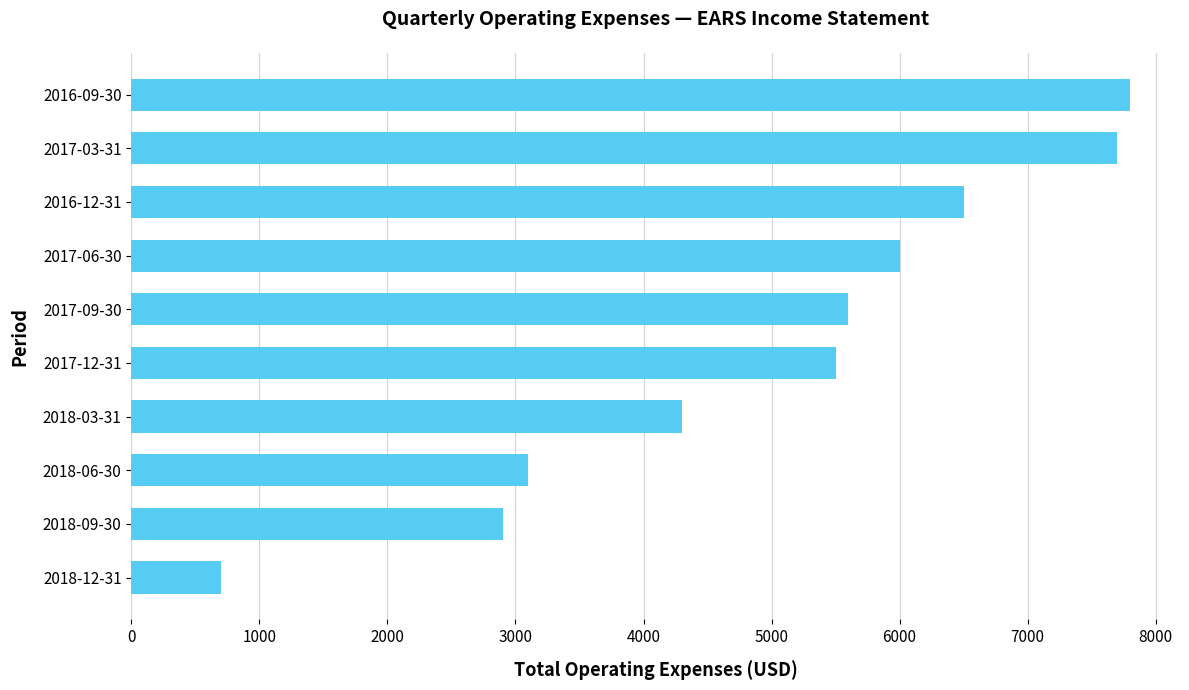

Rank the categories by value from highest to lowest.

2016-09-30, 2017-03-31, 2016-12-31, 2017-06-30, 2017-09-30, 2017-12-31, 2018-03-31, 2018-06-30, 2018-09-30, 2018-12-31